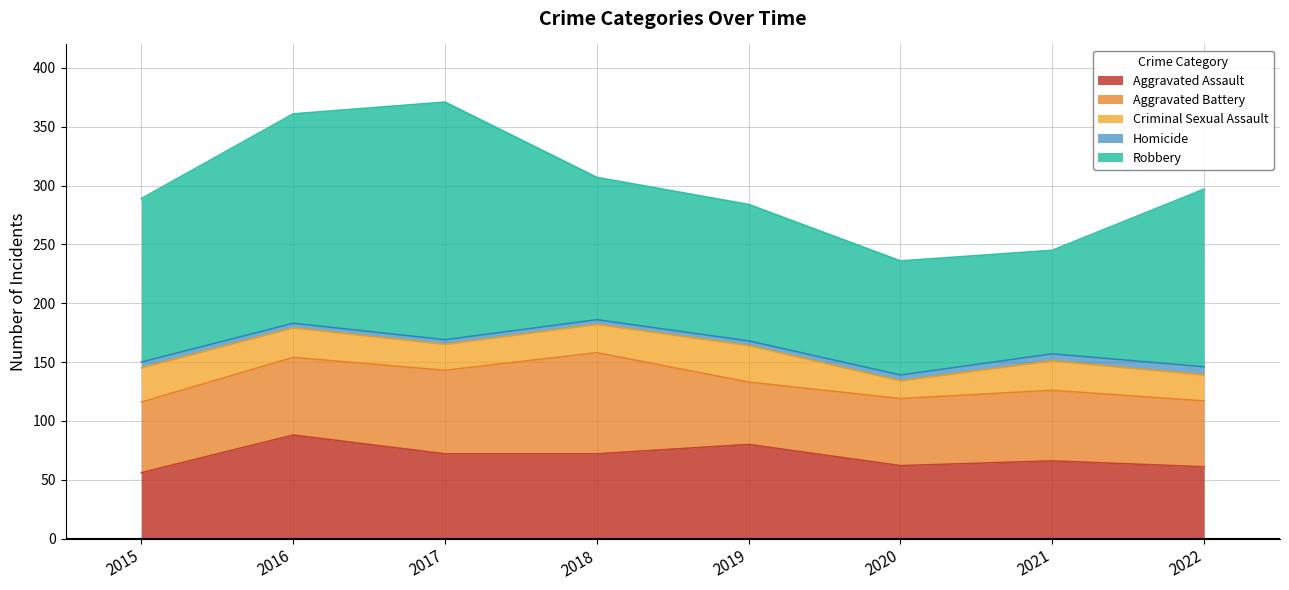

How many data points in Homicide are less than 5?

4